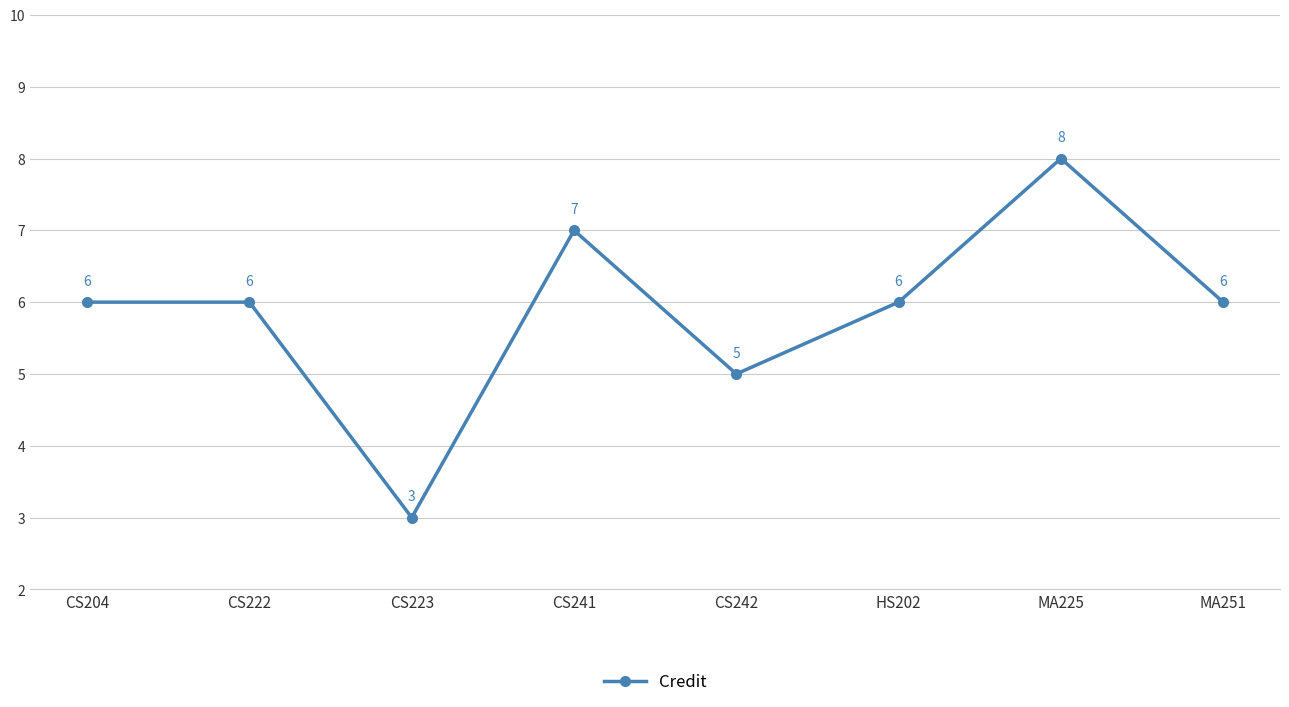

Reading left to right, extract all data points from this chart.

6	6	3	7	5	6	8	6